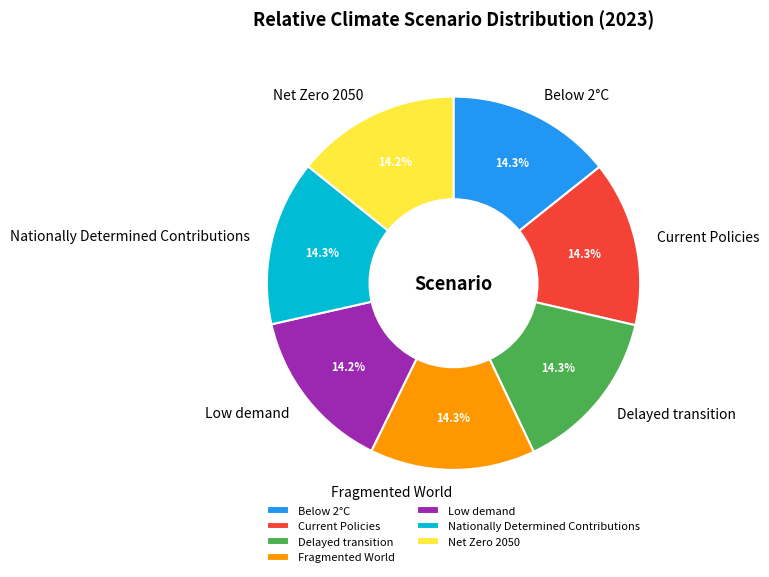

To the nearest percent, what is the average slice percentage?

14%